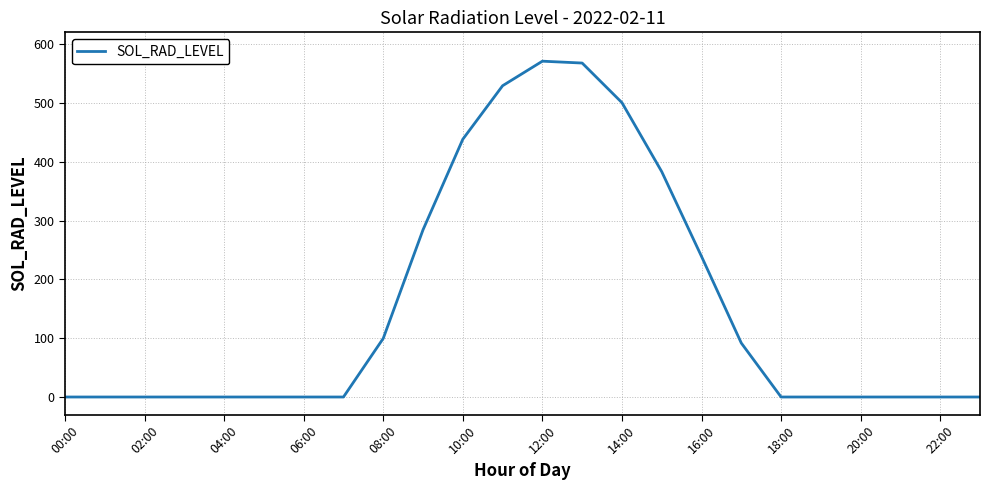

What is the maximum value shown in the chart?

570.9